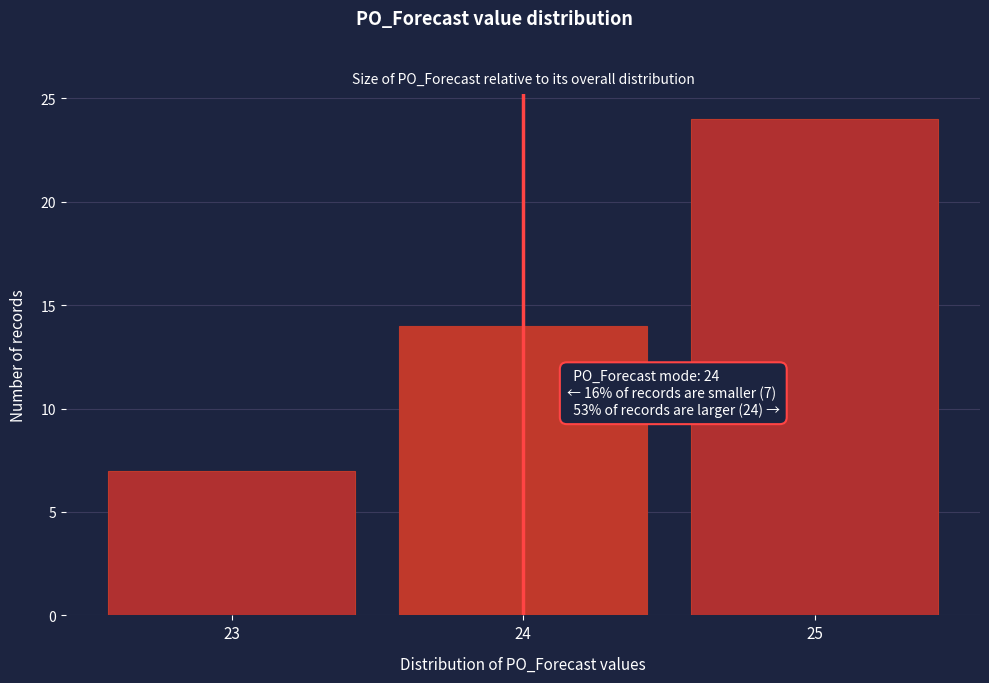

Reading right to left, what are all the values shown in this chart?

25=24	24=14	23=7